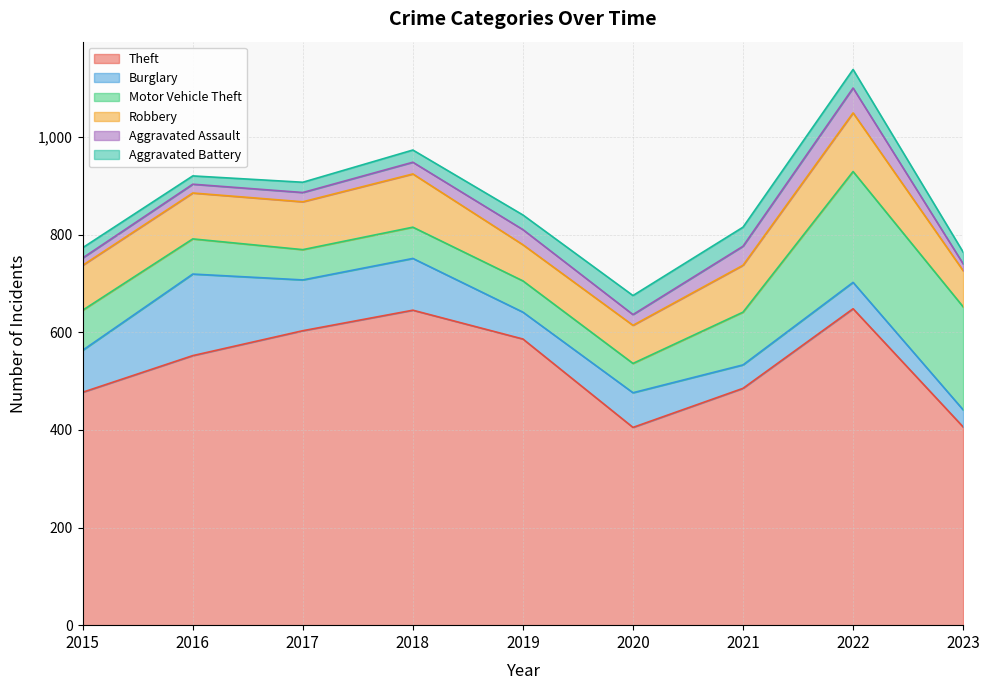

Which series ends up on top after the final intersection of Burglary and Motor Vehicle Theft?

Motor Vehicle Theft